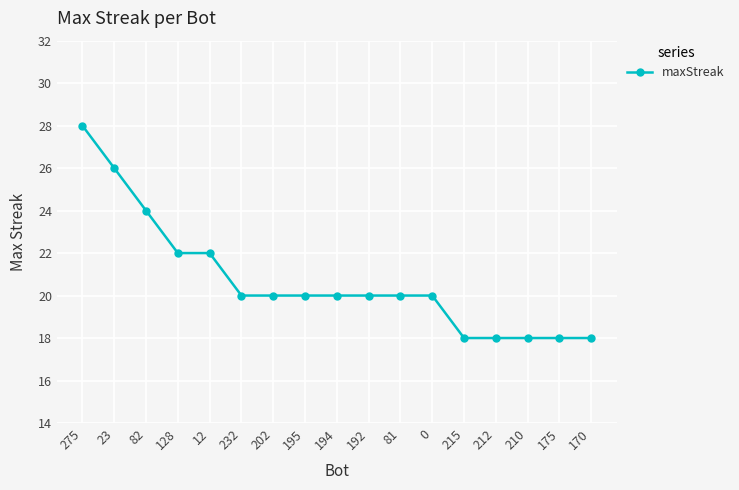

What is the difference between the values at 210 and 232?

2